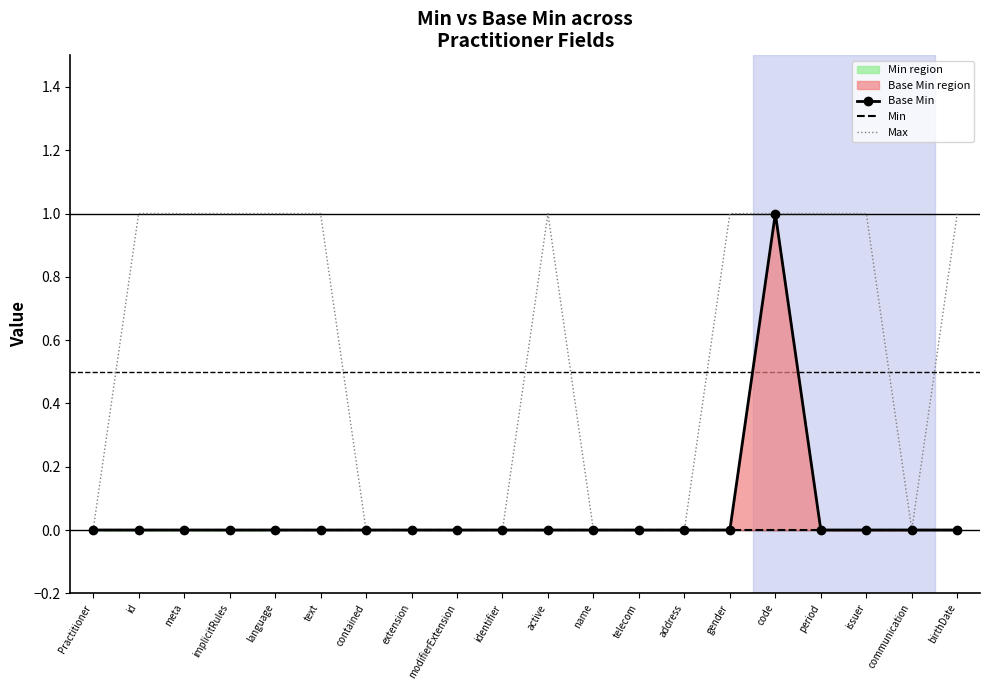

Rank the categories by Max value from lowest to highest.

Practitioner, contained, extension, modifierExtension, identifier, name, telecom, address, communication, id, meta, implicitRules, language, text, active, gender, code, period, issuer, birthDate